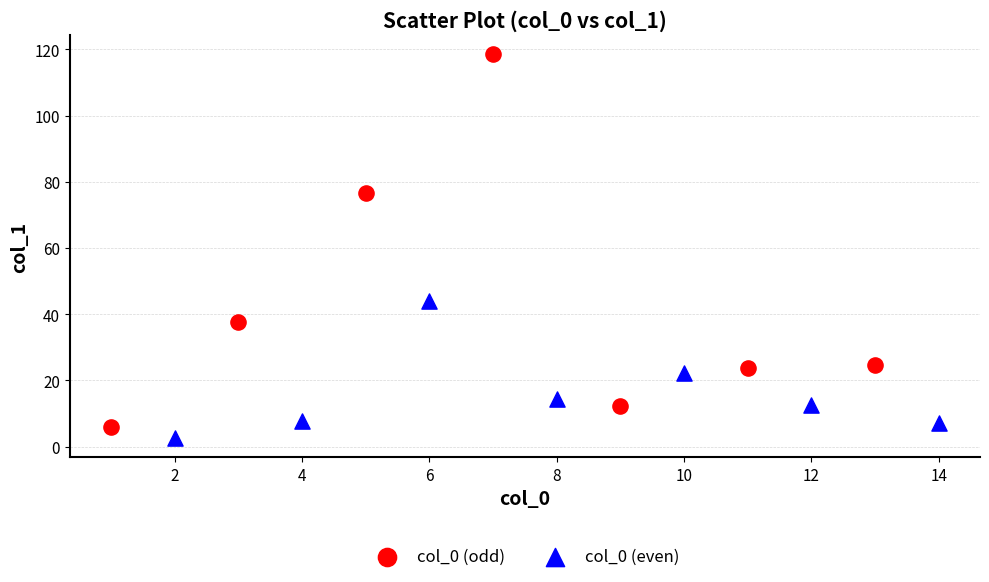

What are all the series names shown in the legend?

col_0 (odd), col_0 (even)